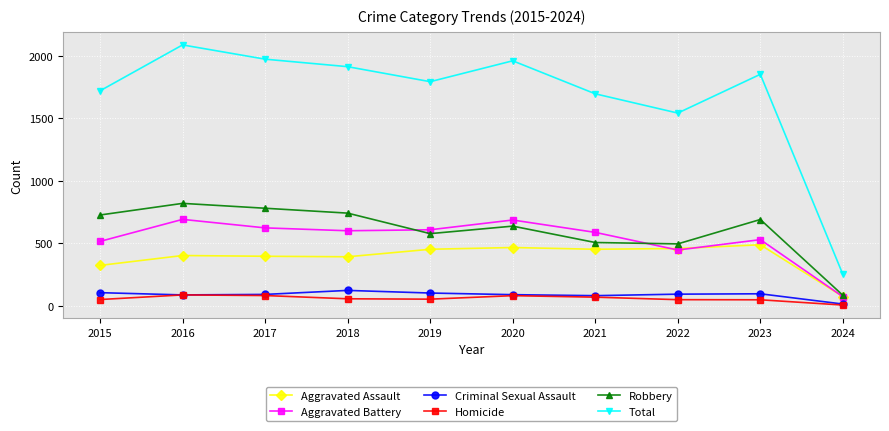

Which series has the largest range (max minus min)?

Total